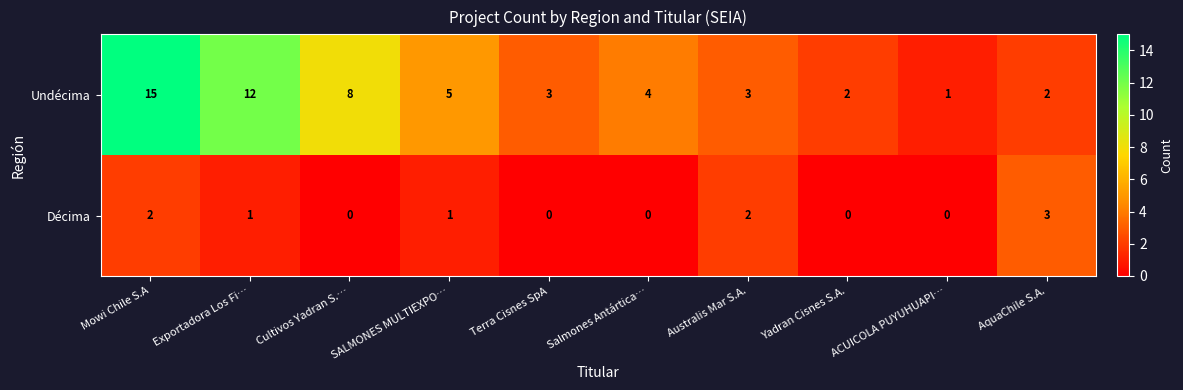

What is the difference between the Undécima values at Yadran Cisnes S.A. and Mowi Chile S.A?

13